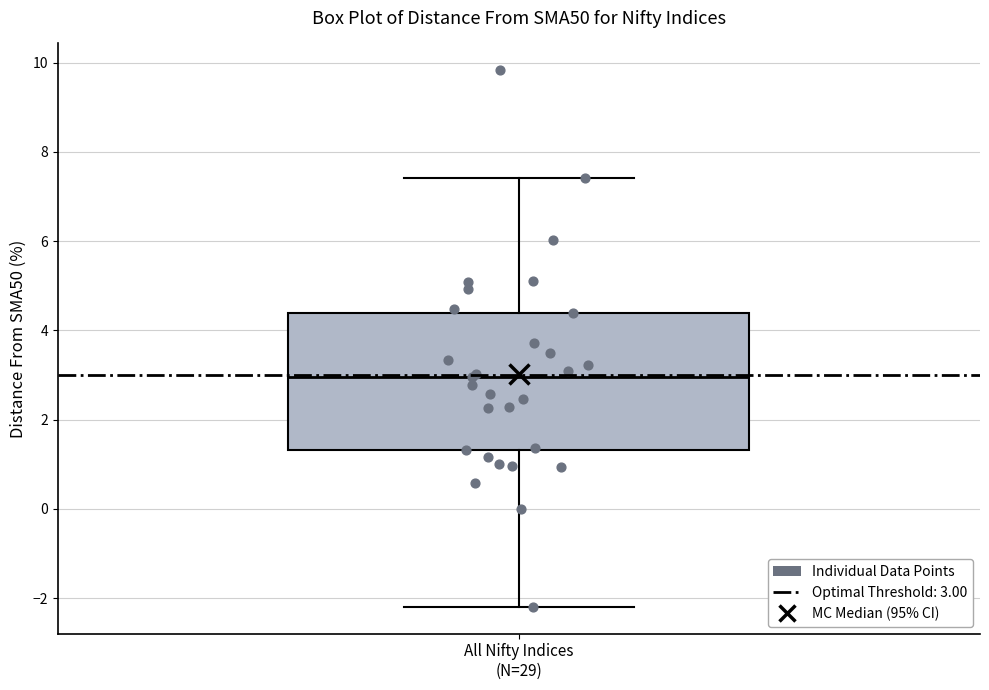

Read this box plot against the y-axis: the position of the median line, the range covered by the box, and the ends of both whiskers. The values are not printed on the chart, so give them approximately, as read against the axis.

median 3.0, box 1.4 to 4.4, whiskers -2.2 to 7.4